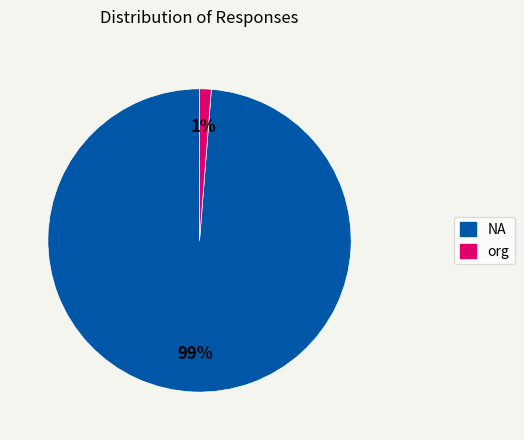

Count the number of slices in the pie.

2